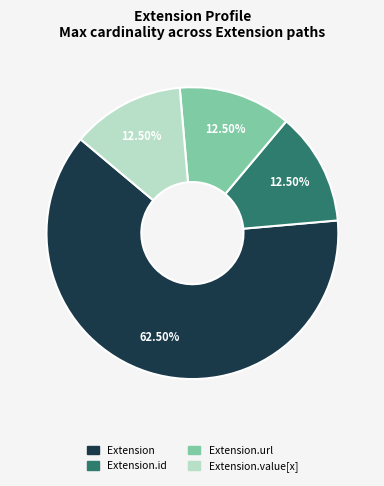

How many slices are in this pie chart?

4